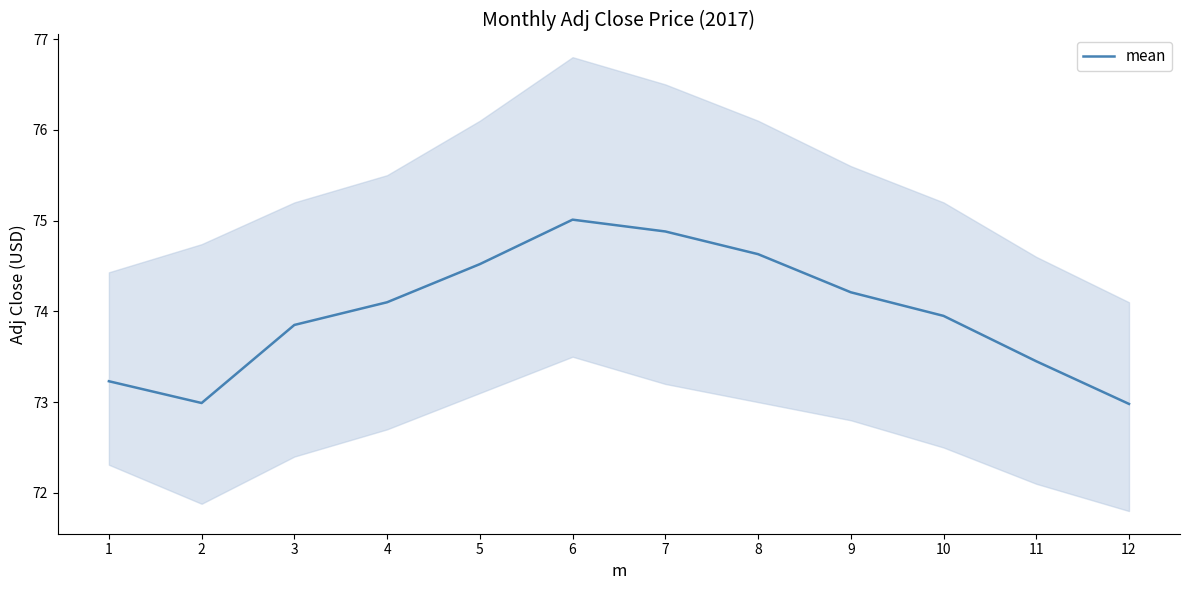

Does the chart display data point markers on the line(s)?

No